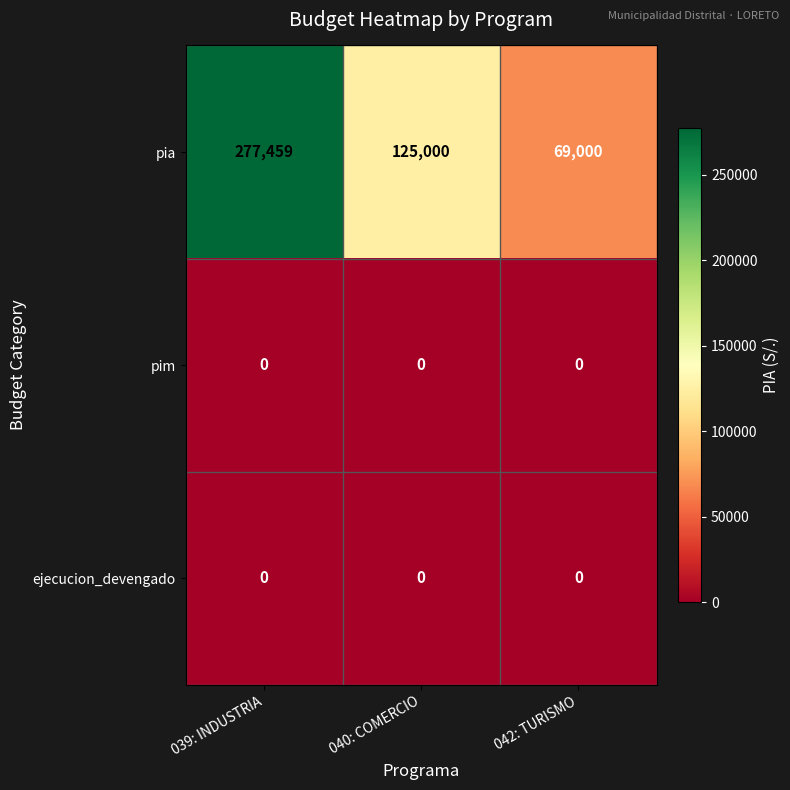

What is the difference between the pia values at 040: COMERCIO and 042: TURISMO?

56000